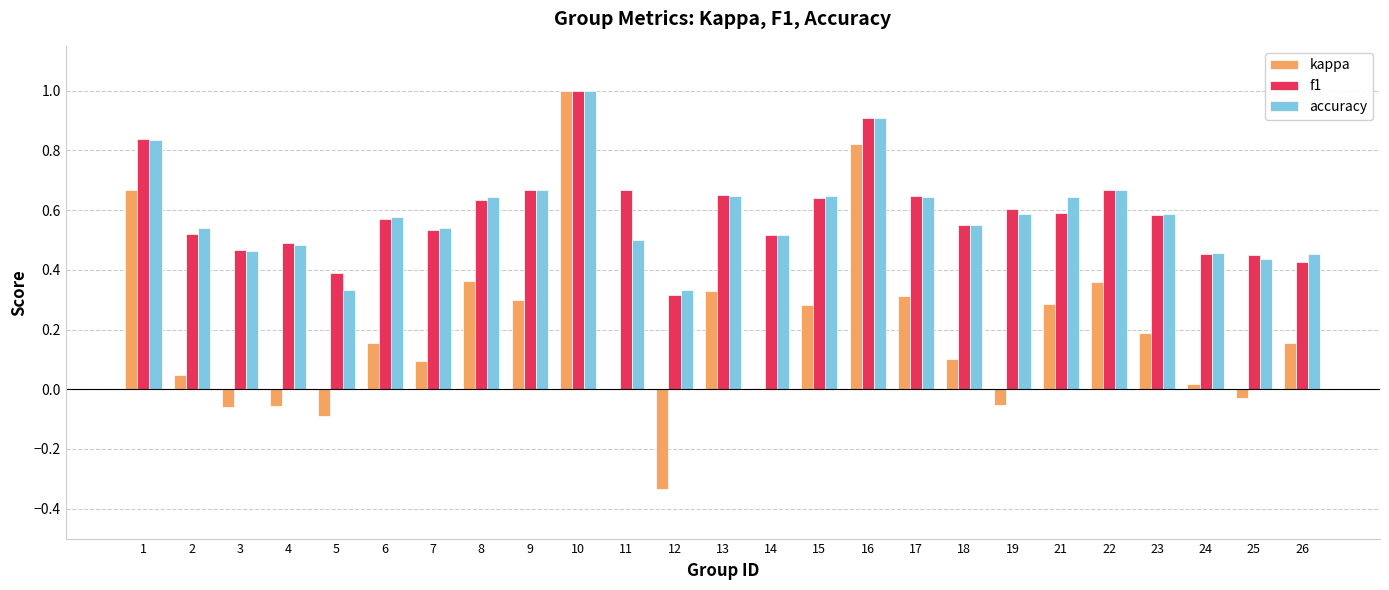

The value of kappa at 11 is 0.0. True or false?

True